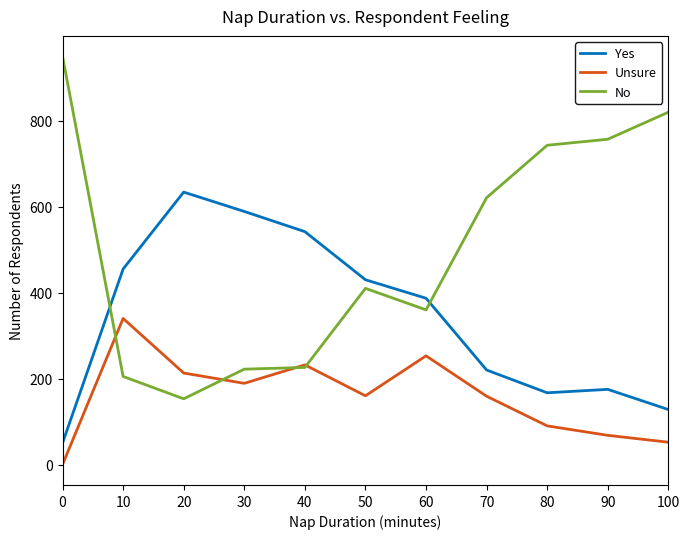

Is the value of Unsure at 100 greater than the value of No at 20?

No